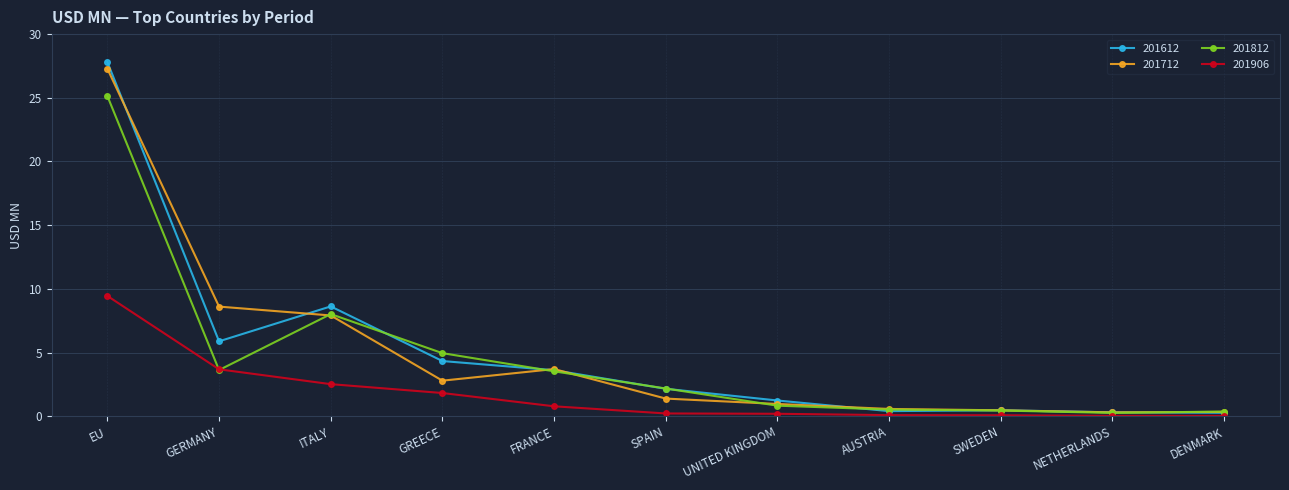

True or false: 201612 and 201906 cross at least once.

False